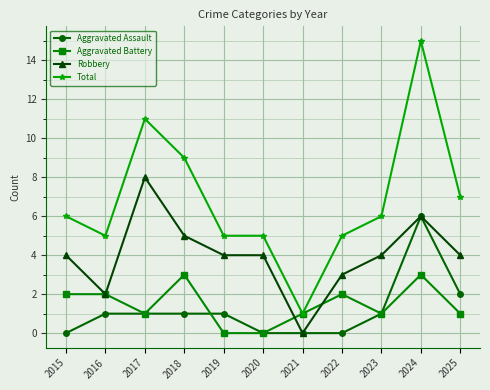

Is it true that Aggravated Battery equals 4 at 2022?

False